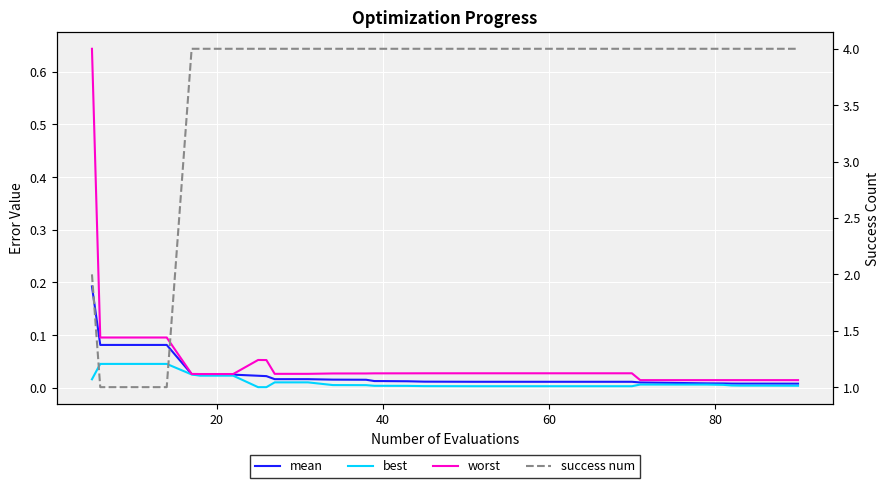

Which series has the largest total across all categories?

success num